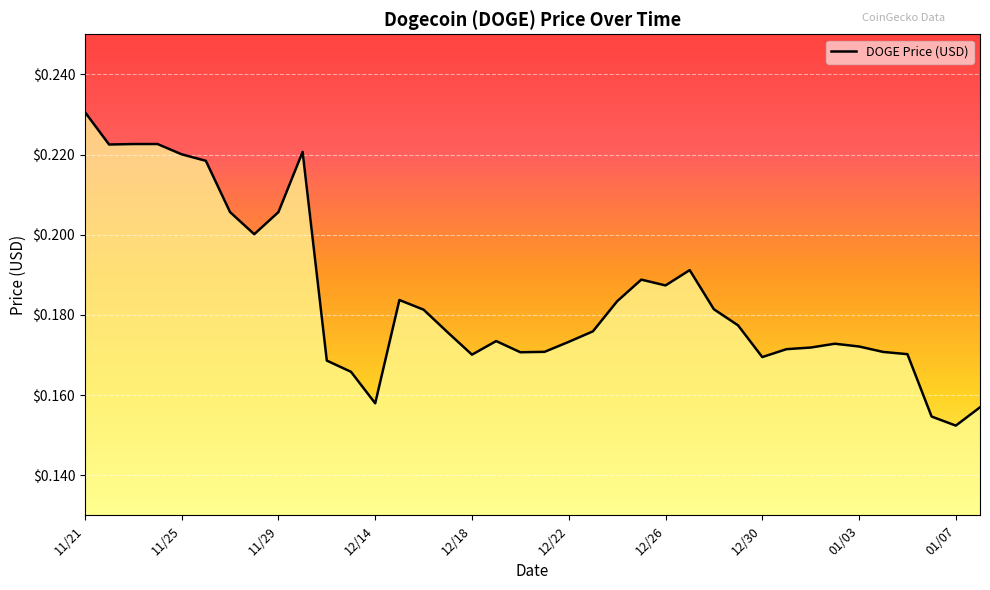

How many lines are shown in the chart?

1